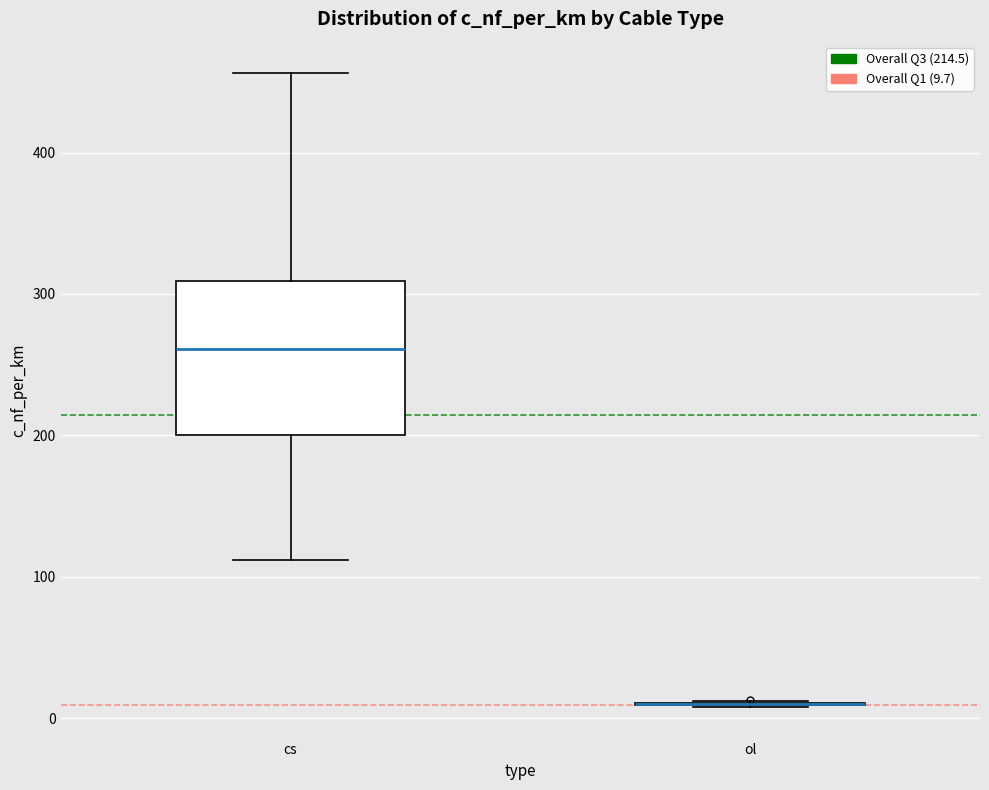

Where is the upper edge of the box for cs on the y-axis? The values are not printed on the chart, so give them approximately, as read against the axis.

310